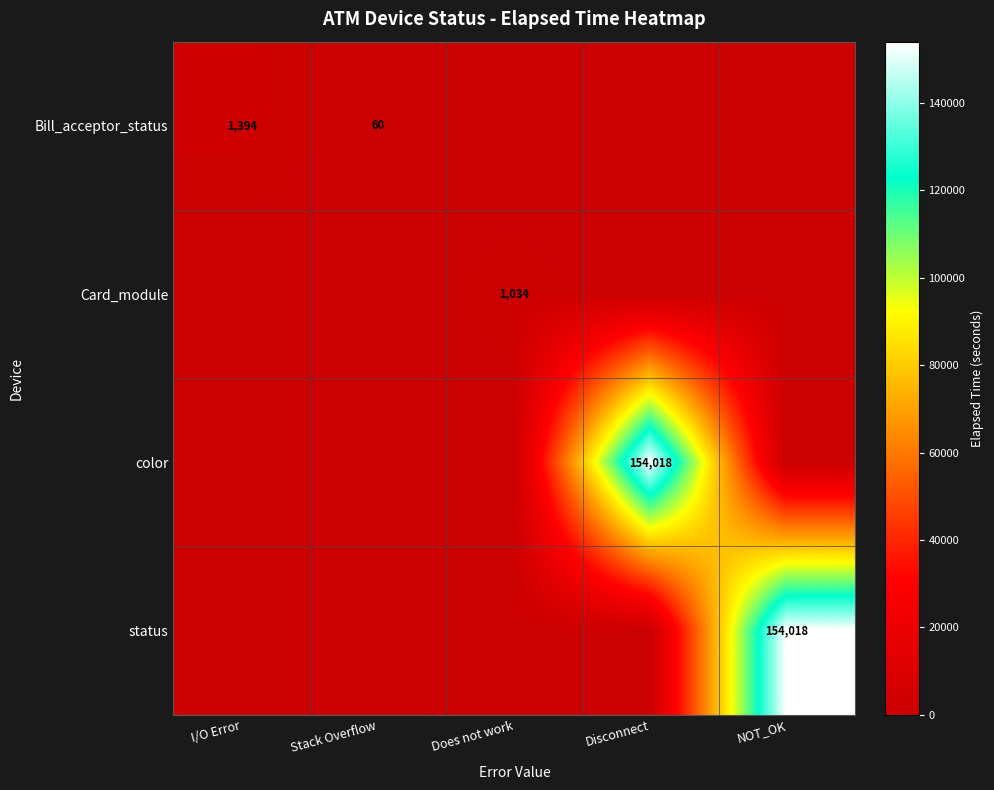

The value of Card_module at NOT_OK is 0. True or false?

True